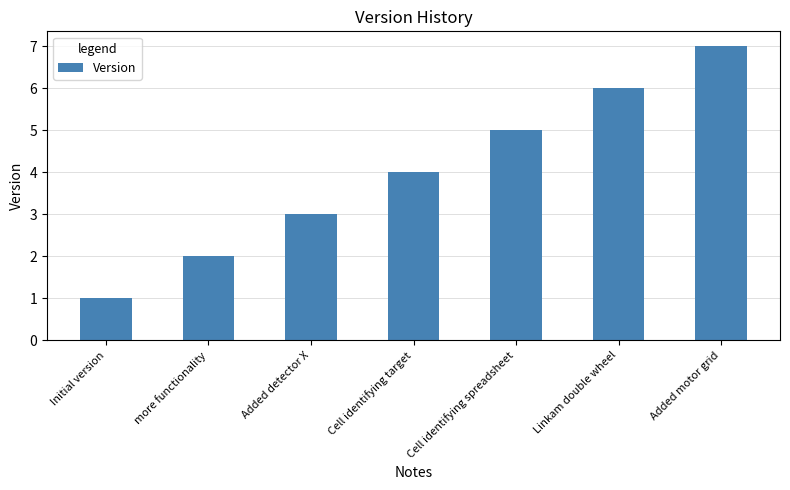

What is the label of the 7th bar from the right?

Initial version